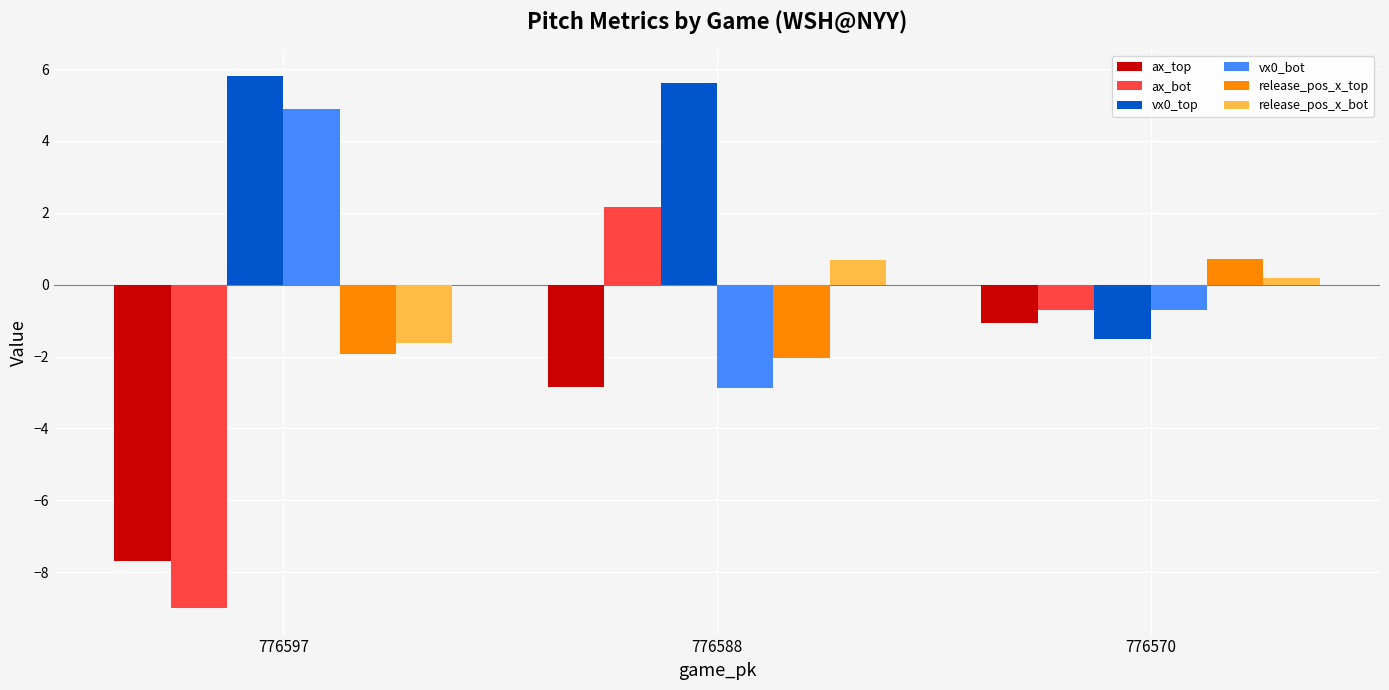

How many data points does each series have?

3